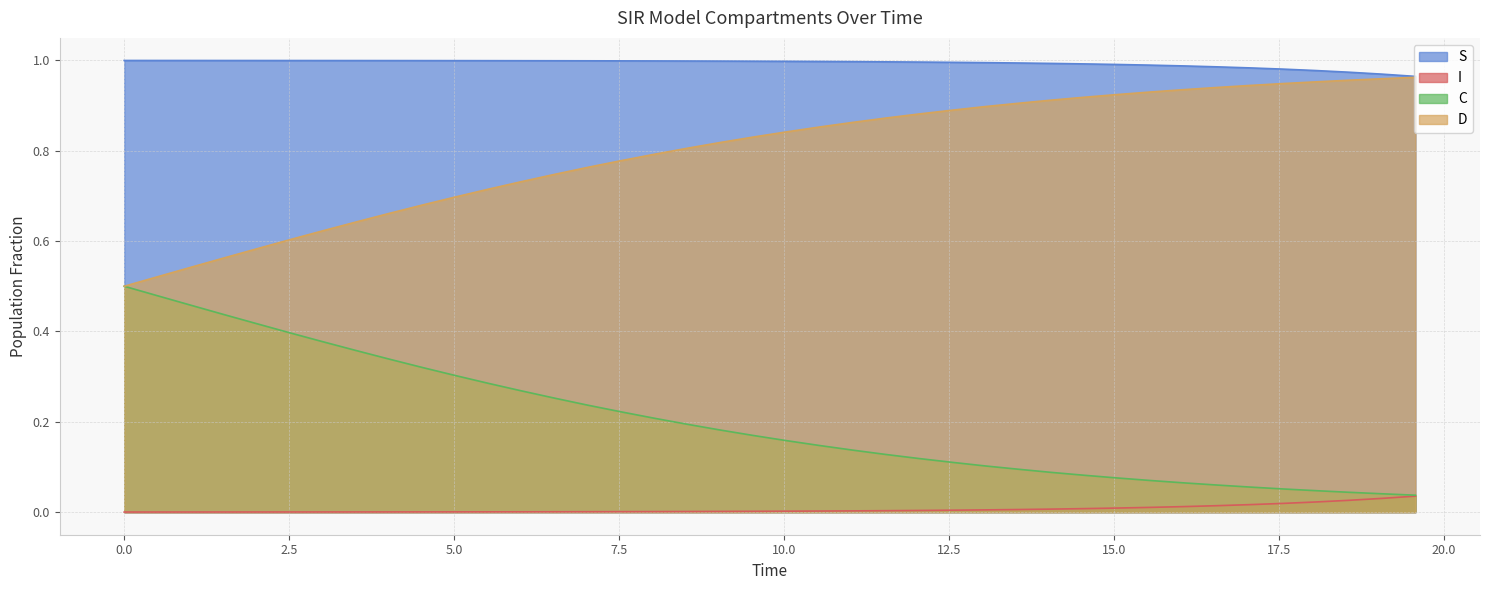

Which series has the largest total across all categories?

S